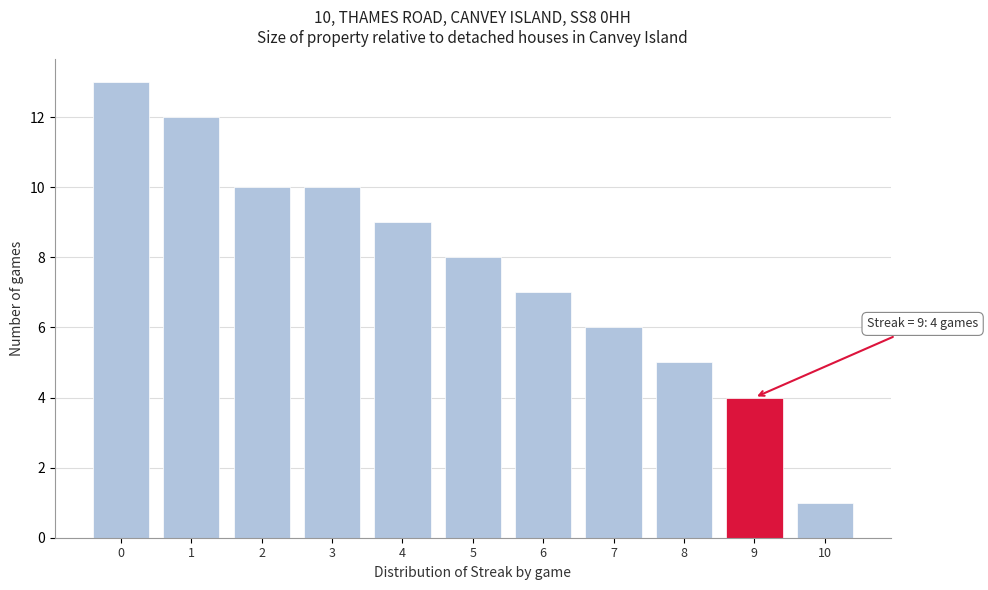

Reading left to right, list all the values displayed in this chart.

0=13	1=12	2=10	3=10	4=9	5=8	6=7	7=6	8=5	9=4	10=1